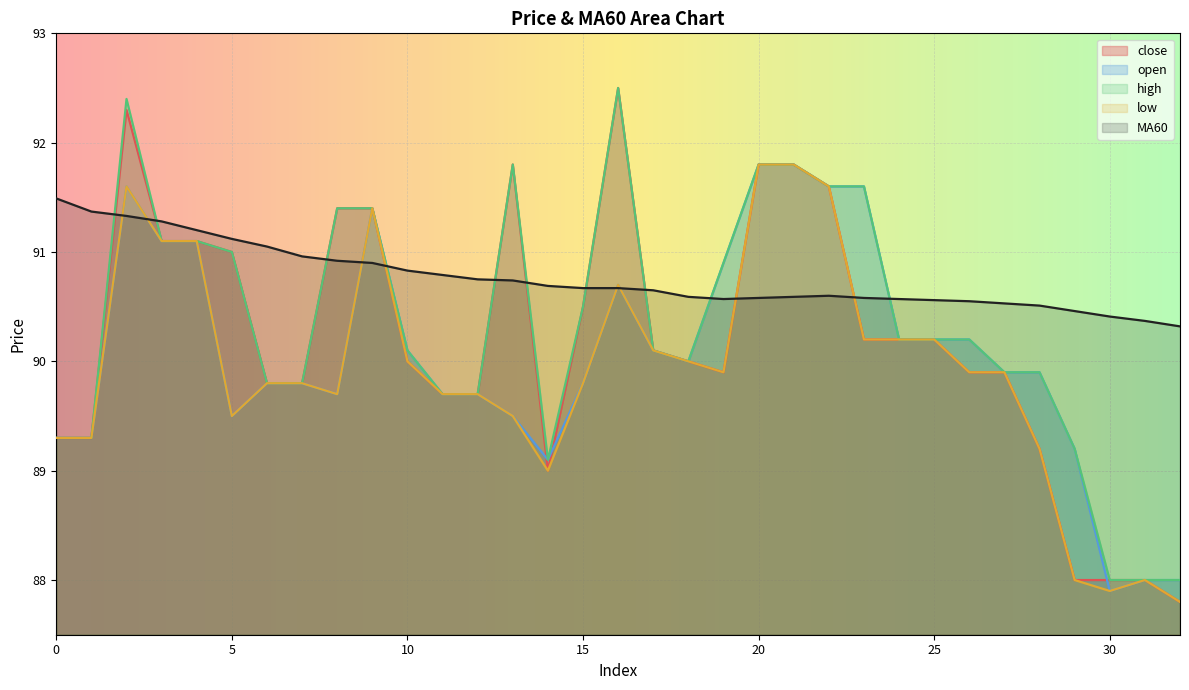

List the series in order of their peak value, highest first.

close, high, open, low, MA60